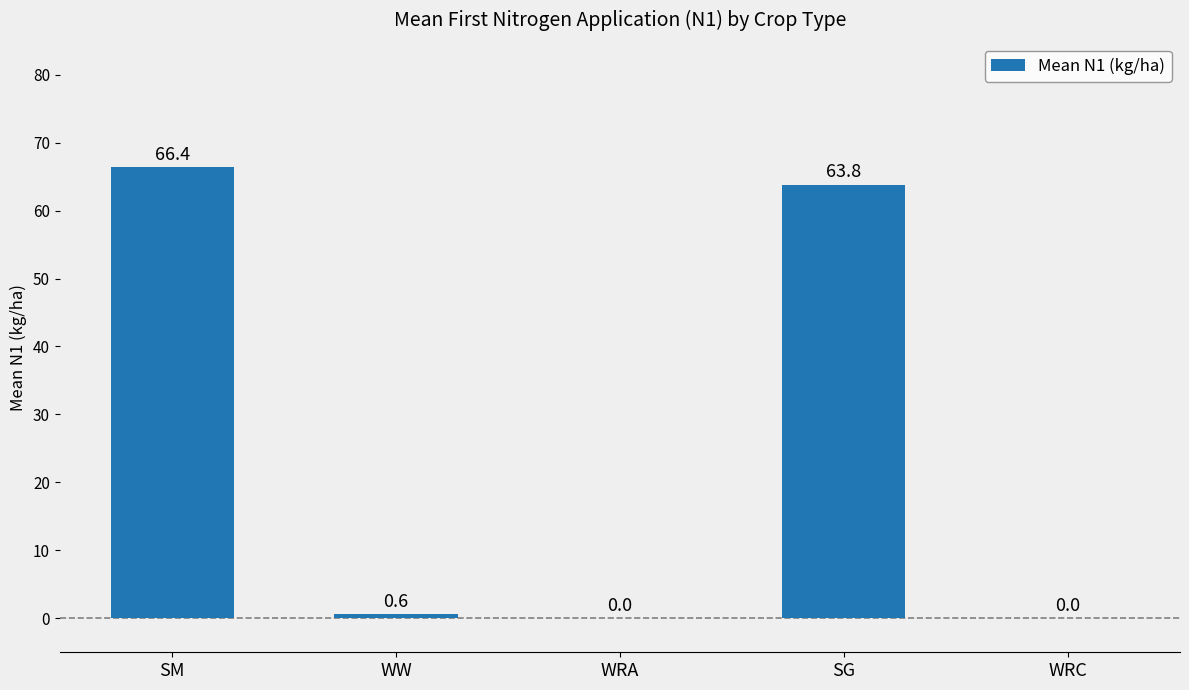

Are the bars horizontal?

No